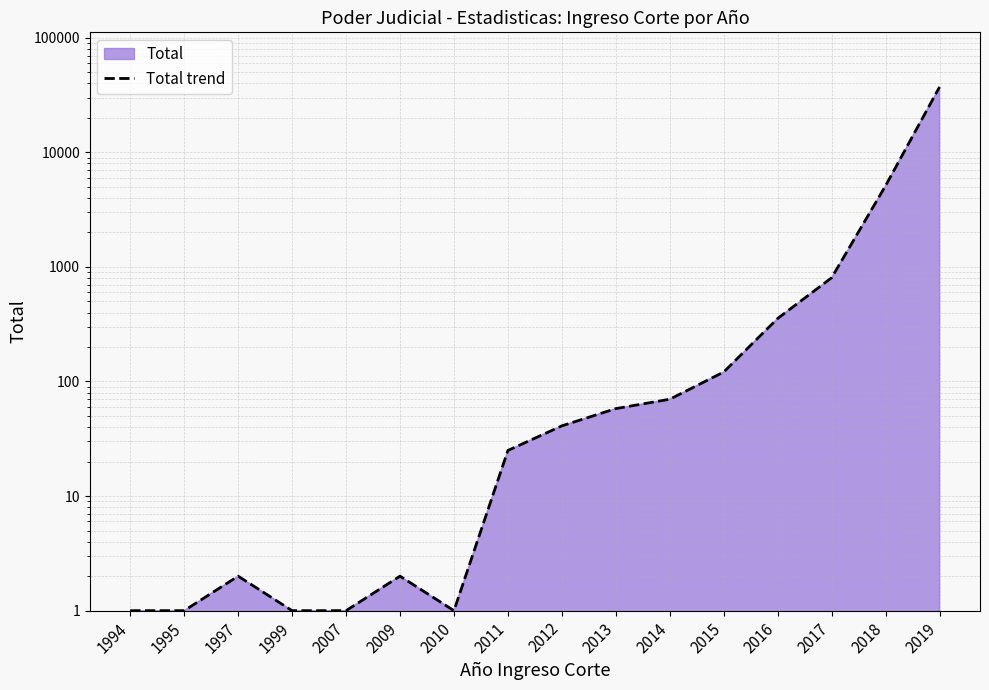

At which label is the value closest to 18587?

2018